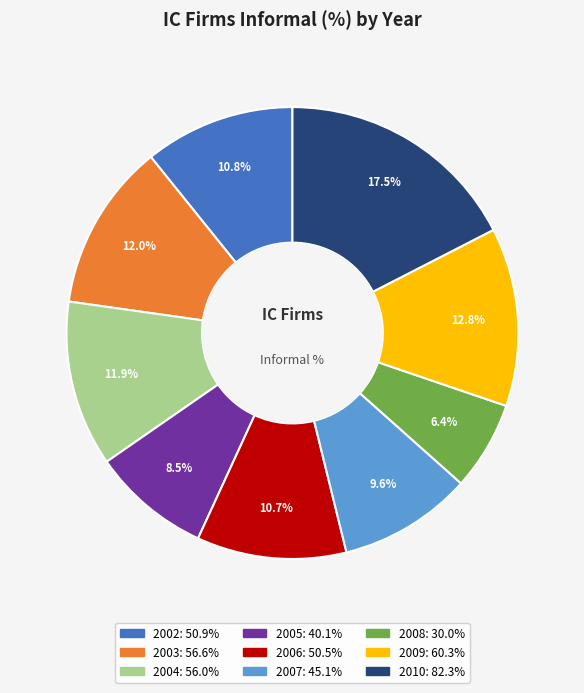

What is the ratio of the value at 2009 to the value at 2002?

1.2